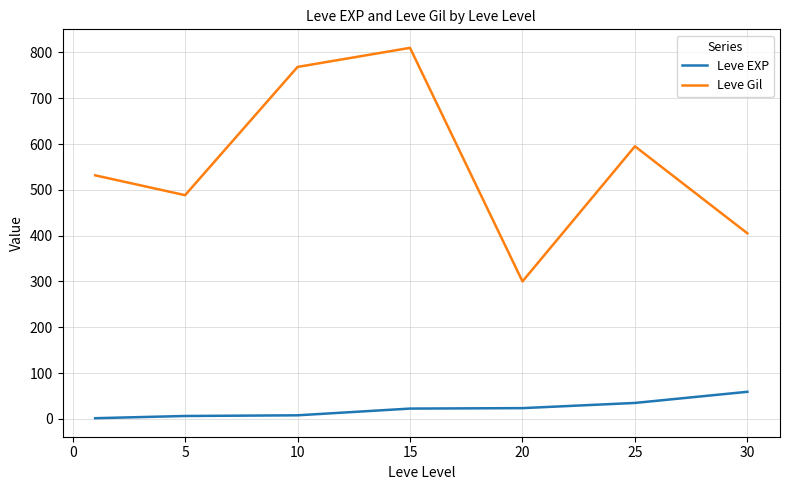

At how many categories does at least one series exceed 430?

5